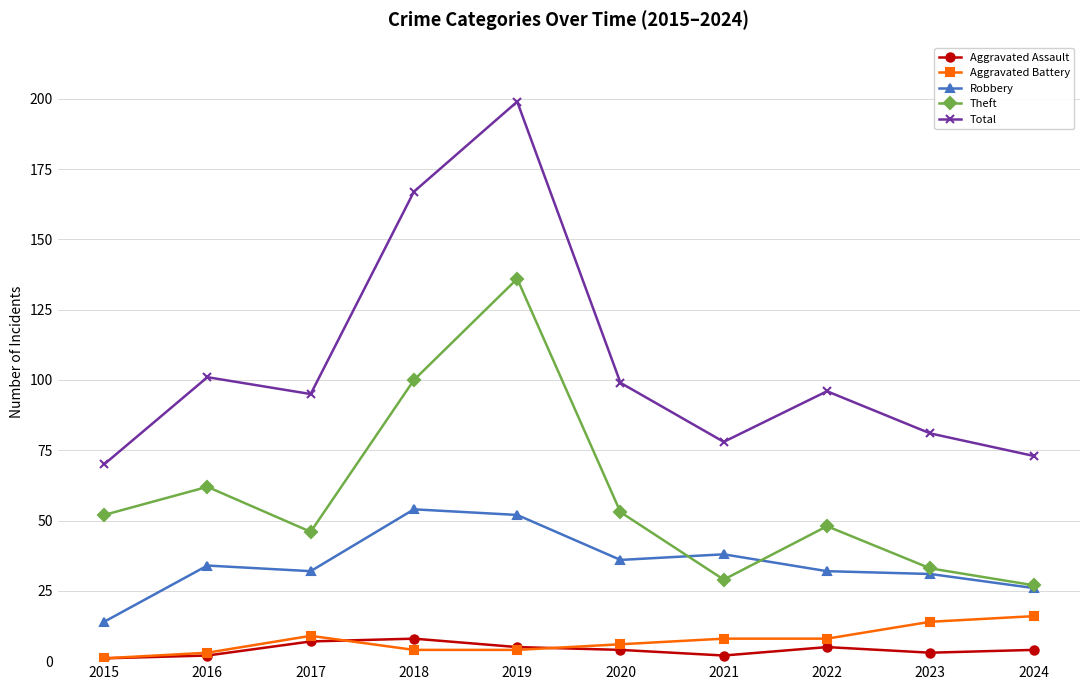

What is the value of the Robbery point at the 7th from the left?

38